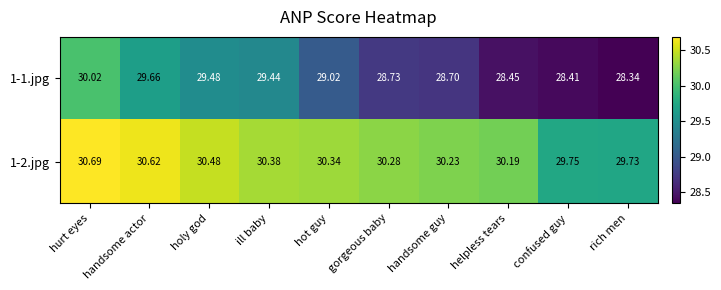

Which label corresponds to the smallest value in the chart?

rich men